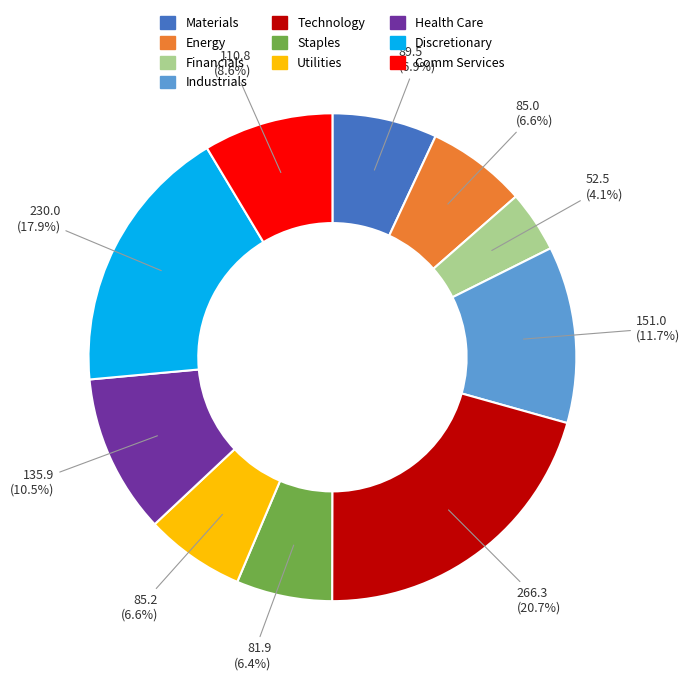

Which slice is the largest?

Technology